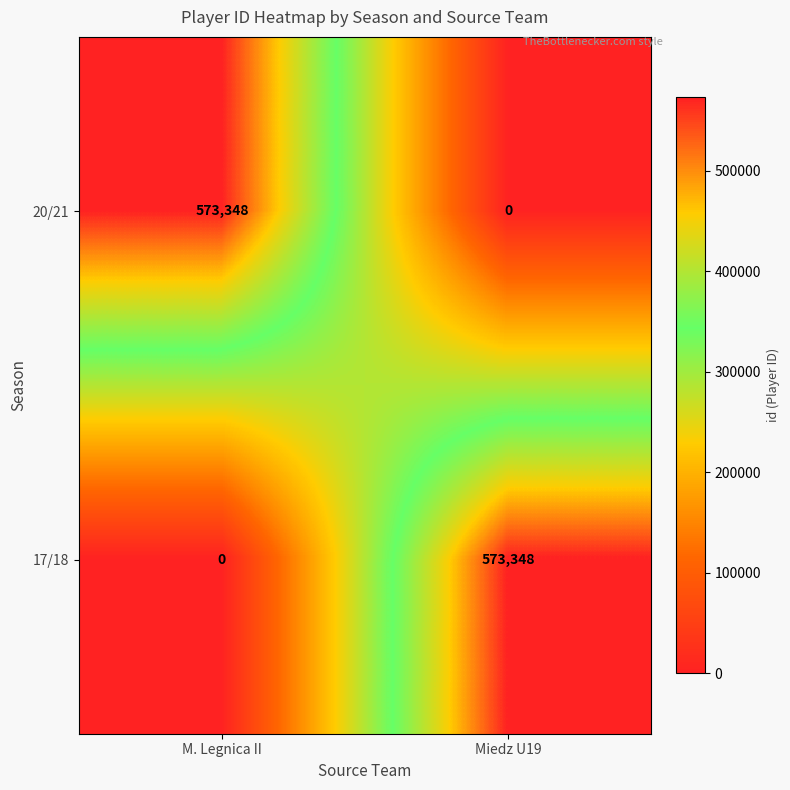

Reading left to right, transcribe all the data shown in this chart.

20/21: 573348	0
17/18: 0	573348